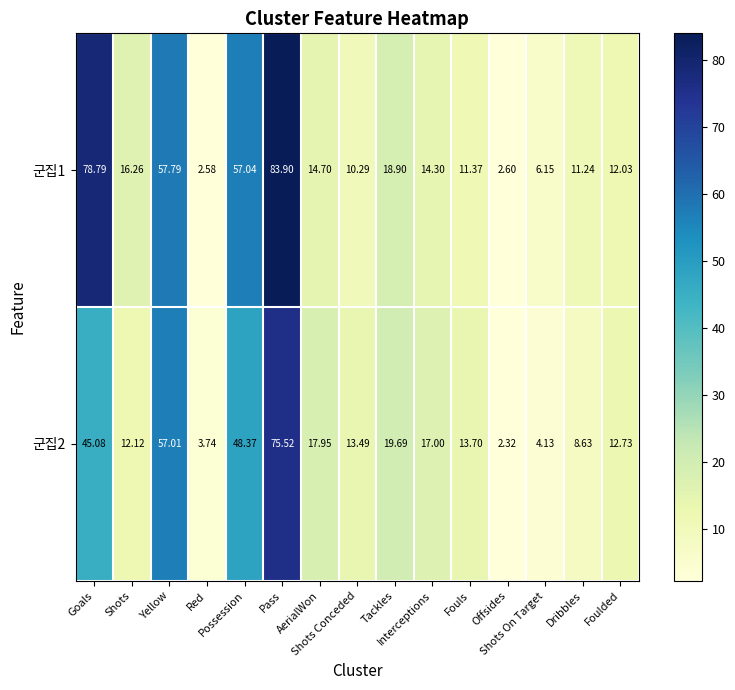

Which series changed the most between Shots and Interceptions?

군집2